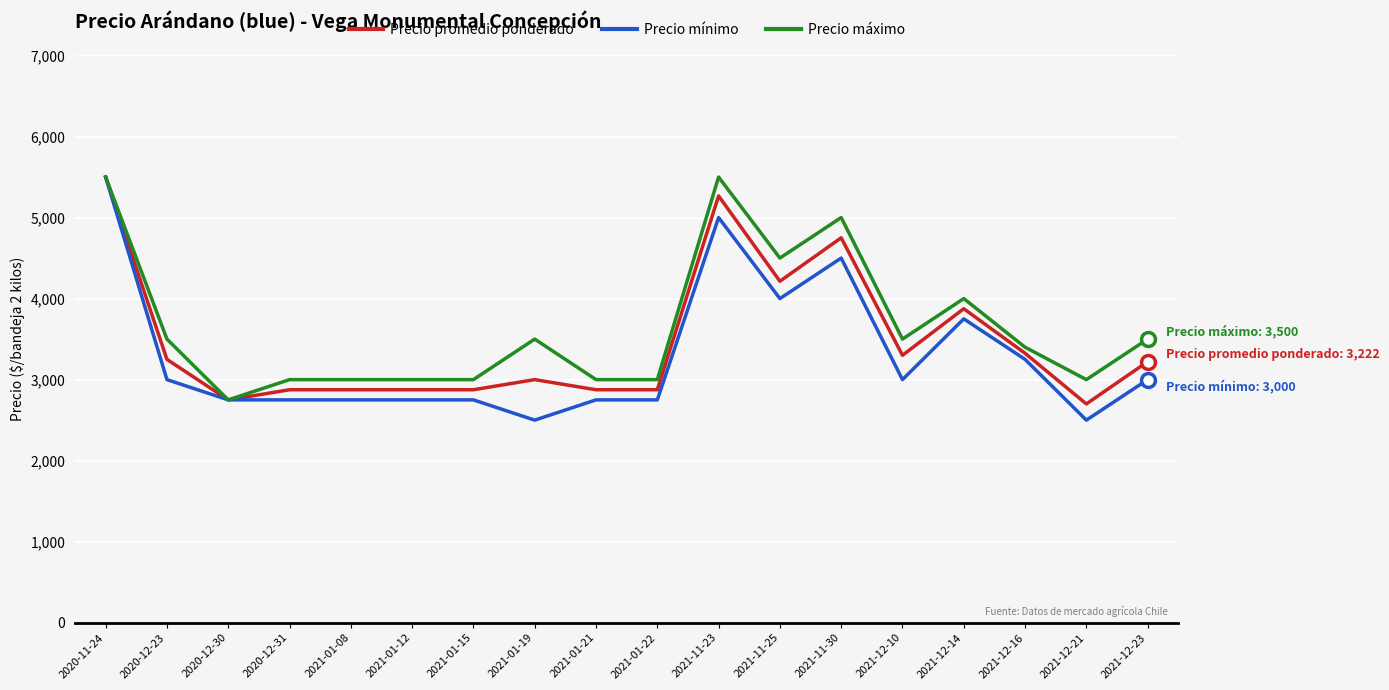

Does the chart have visible grid lines?

Yes